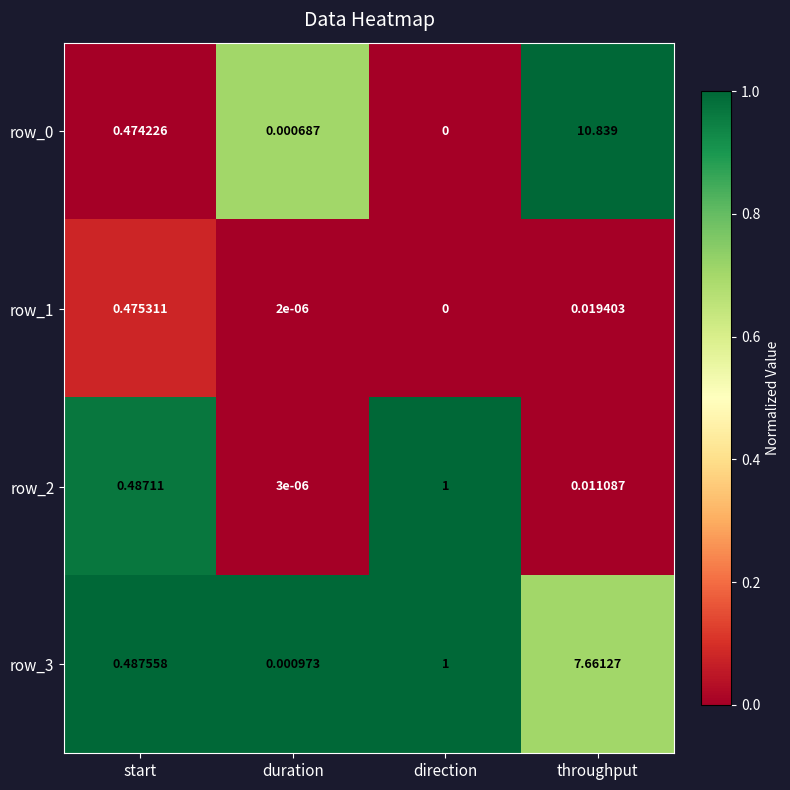

Which category has the lowest value in the row_0 series?

direction